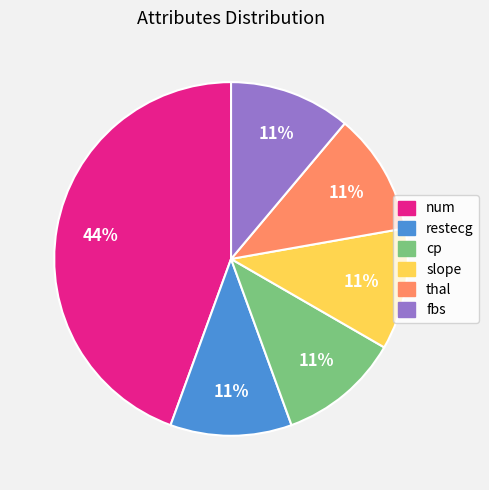

Which category has the biggest portion of the pie?

num